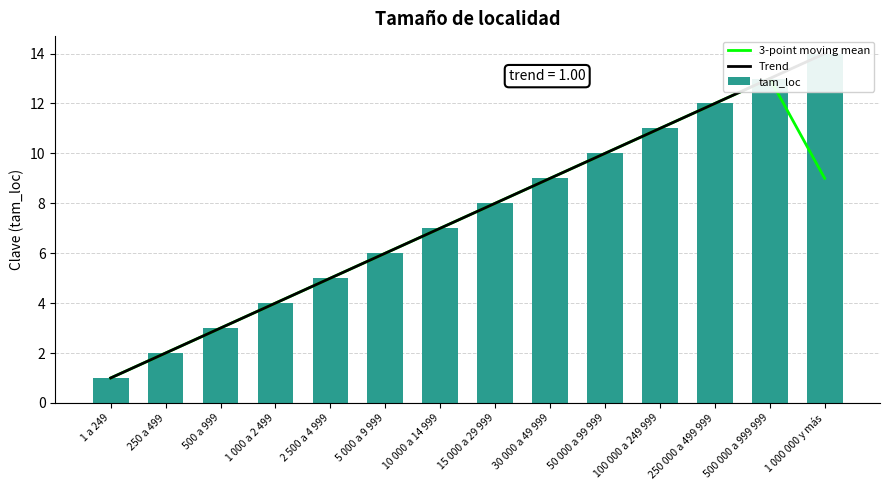

What is the label of the 11th bar from the right?

1 000 a 2 499